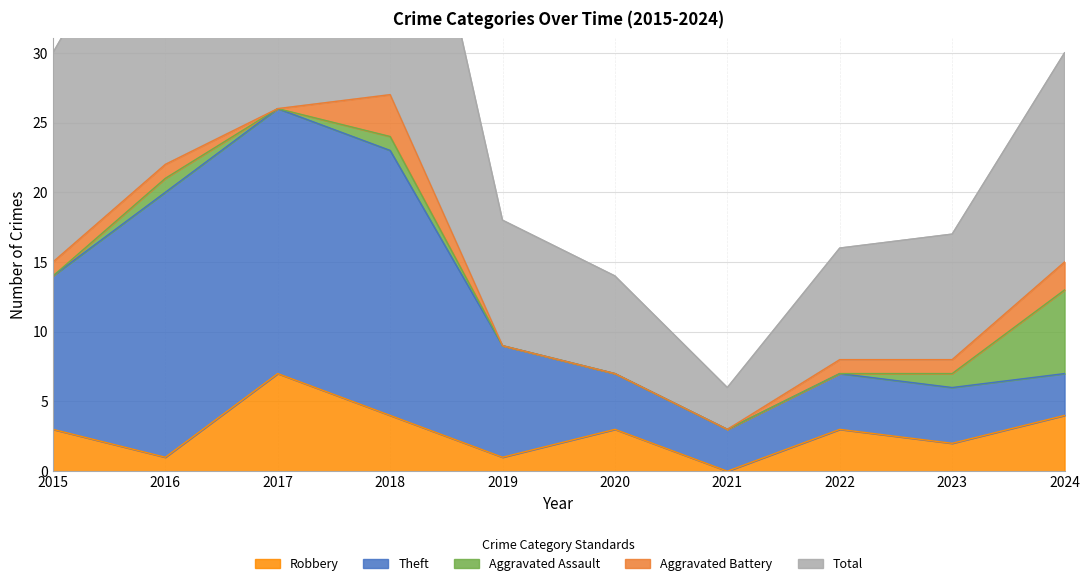

Which category has the lowest value in the Aggravated Assault series?

2015